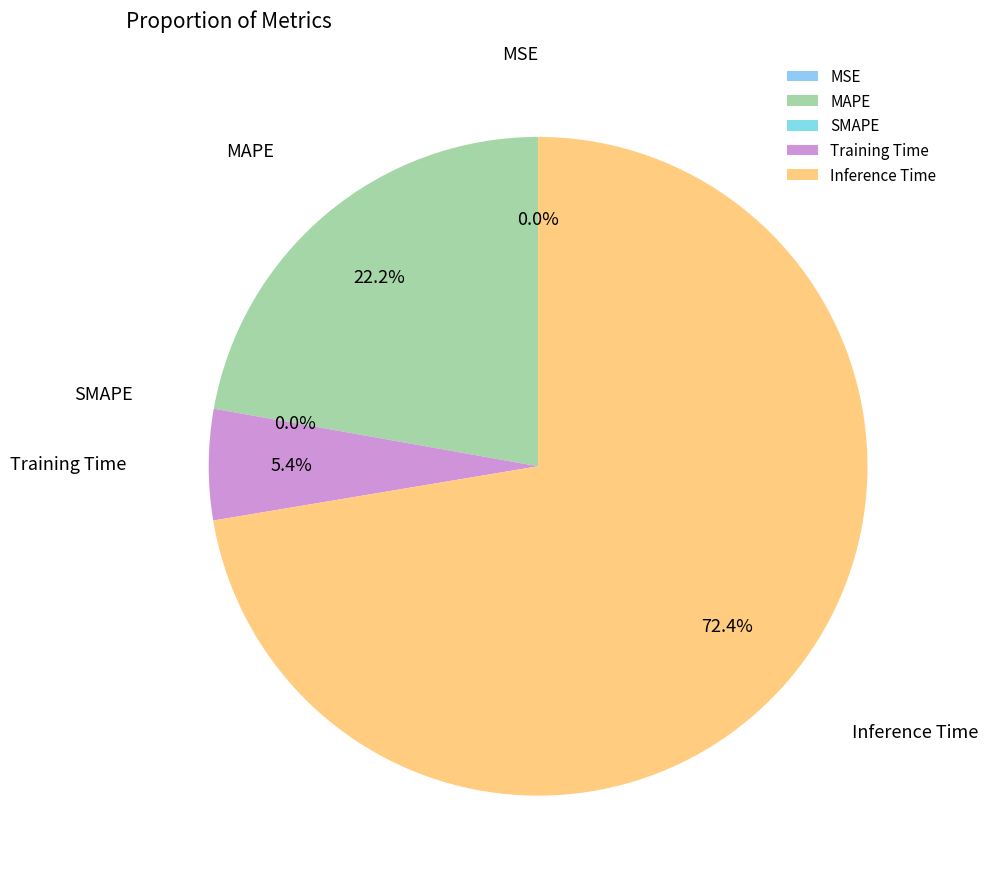

What percentage is the Inference Time slice, to the nearest percent?

72%